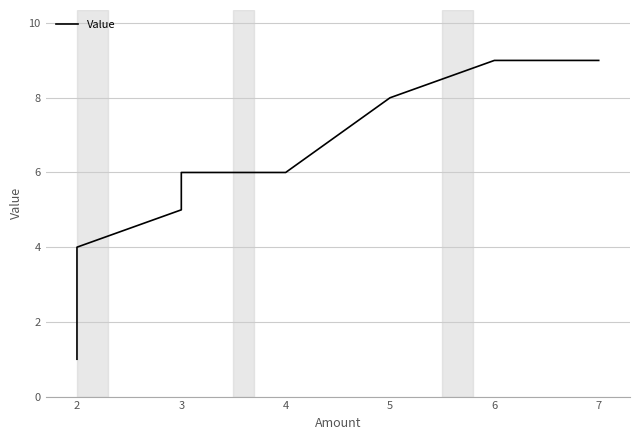

How many lines are shown in the chart?

1